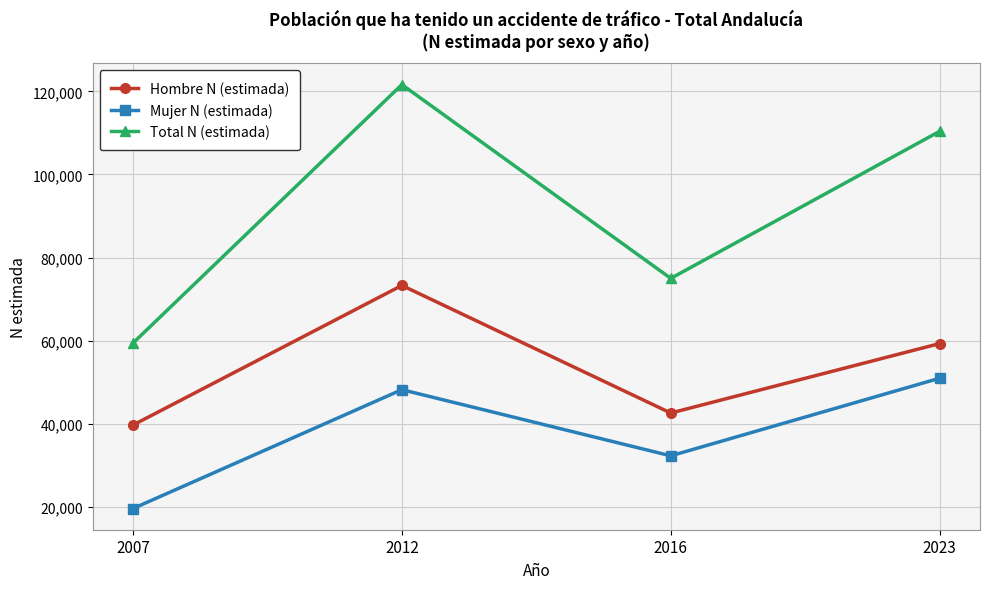

How many categories are shown in the chart?

4